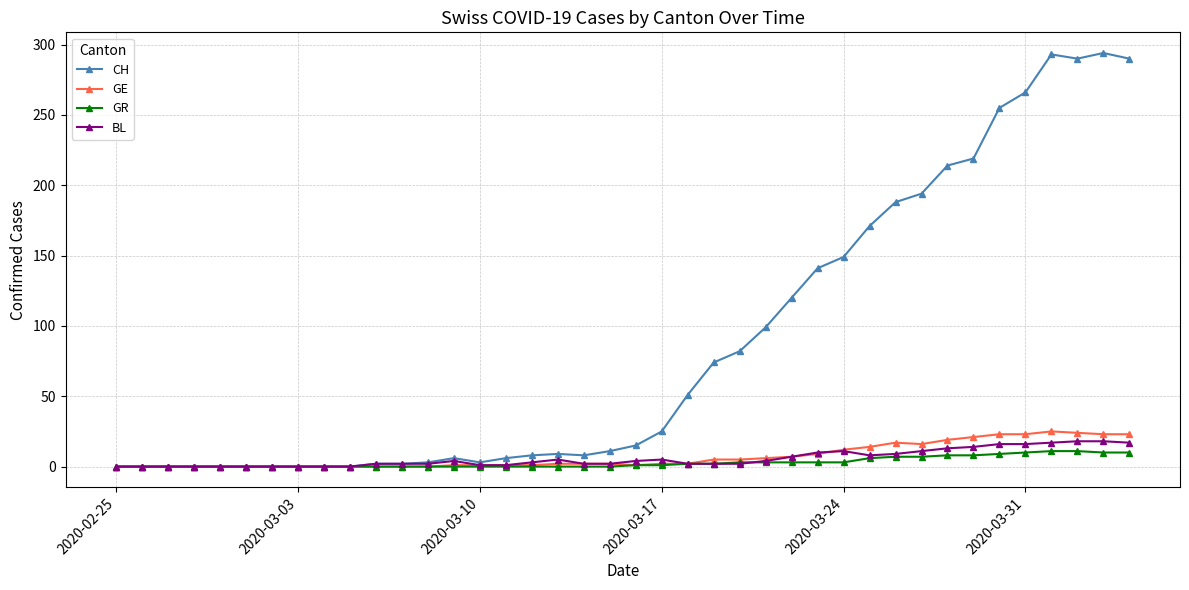

What is the greatest value displayed?

294